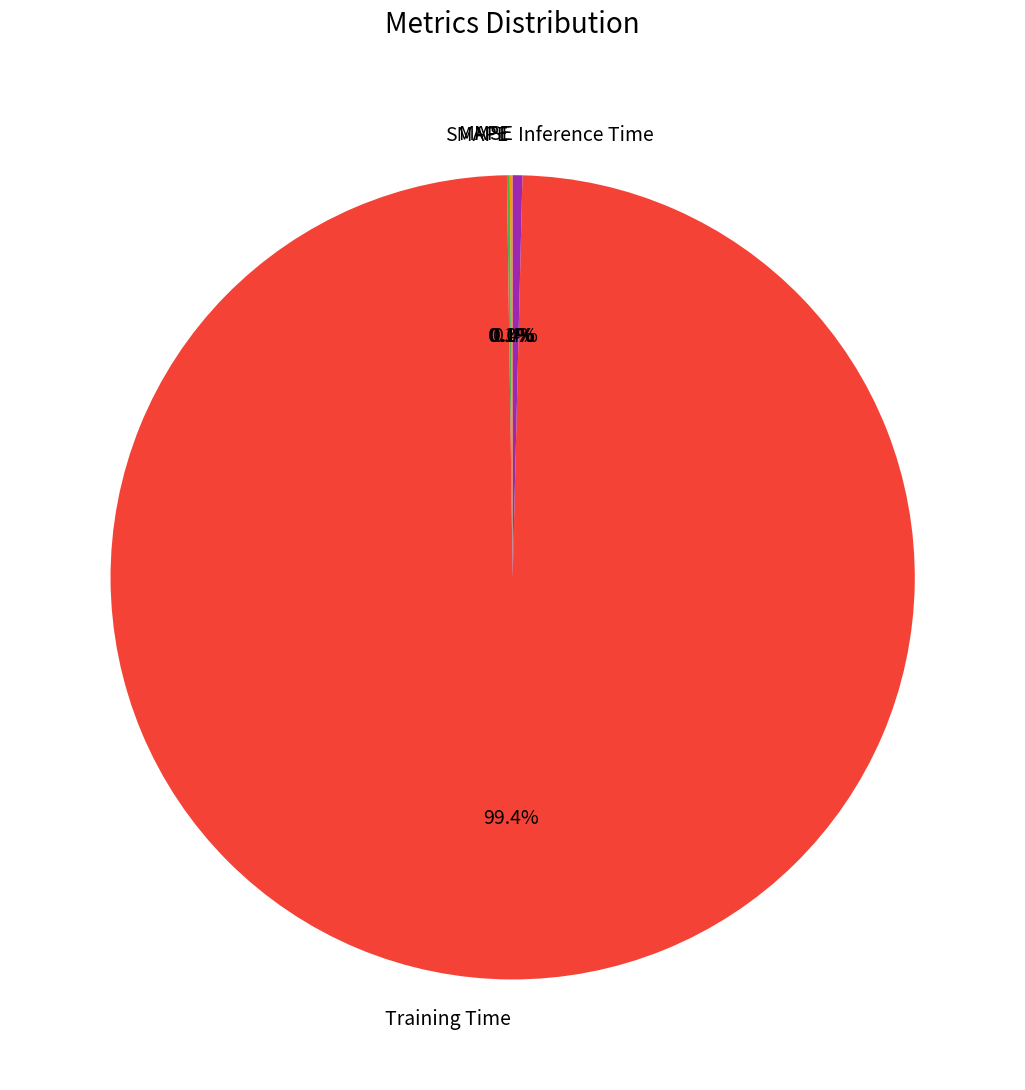

Which category has the biggest portion of the pie?

Training Time